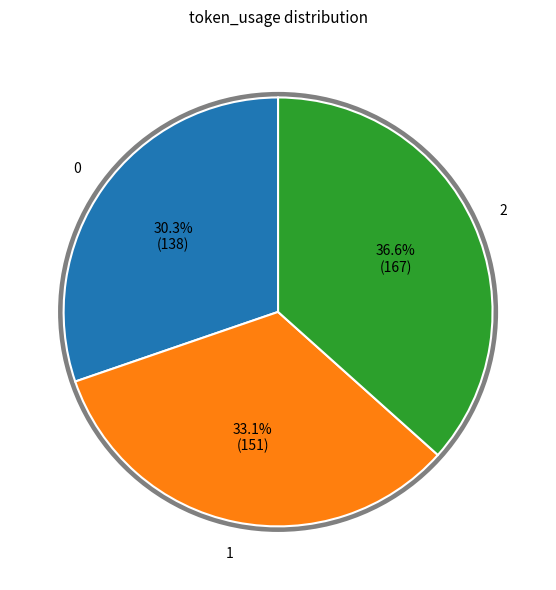

What percentage is the 1 slice, to the nearest percent?

33%